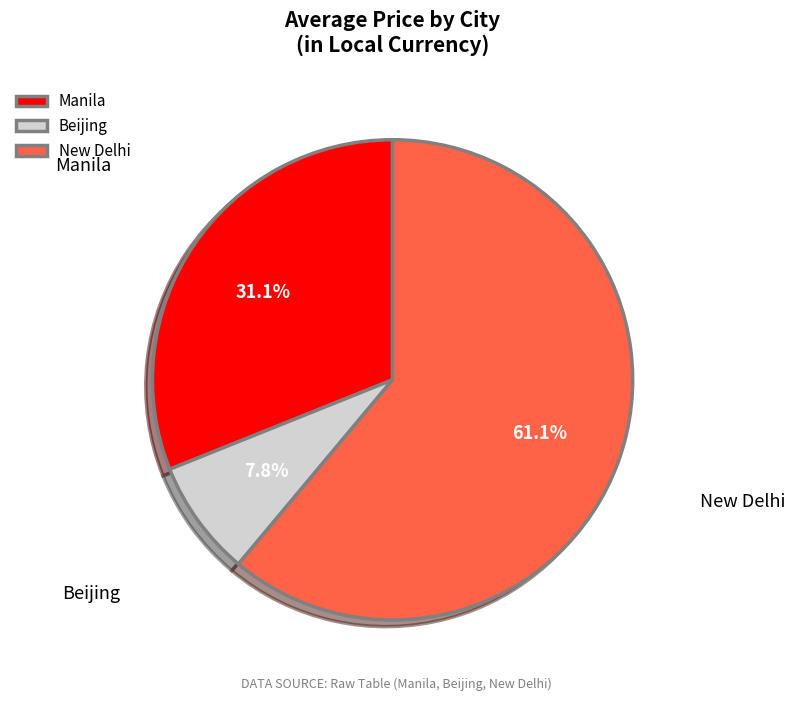

Which has a higher value, Manila or New Delhi?

New Delhi